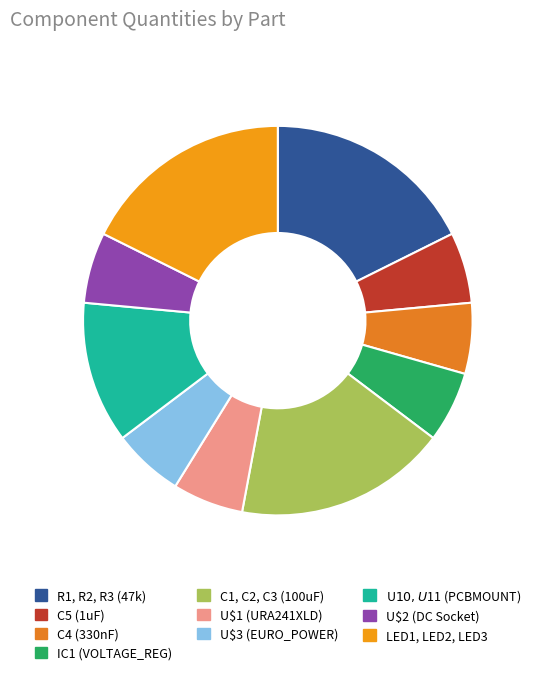

Is it true that U$3 (EURO_POWER) is 12% of the pie?

False